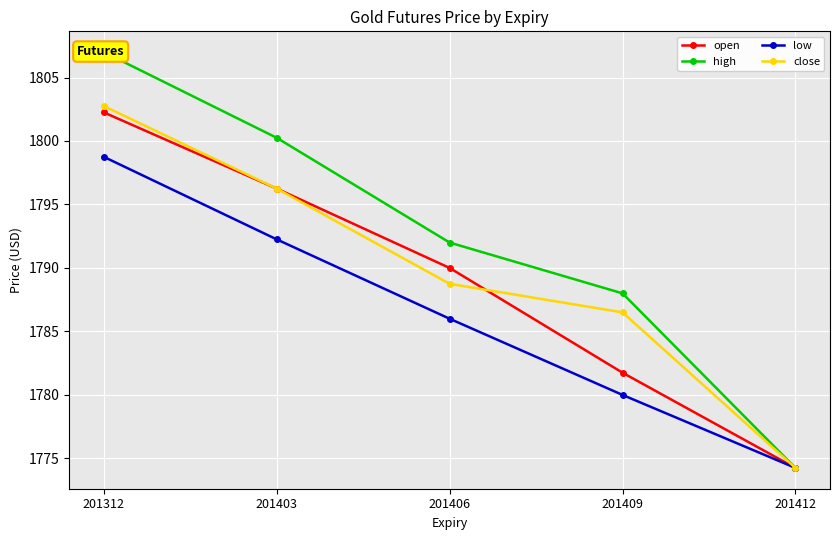

How many data points does each series have?

5